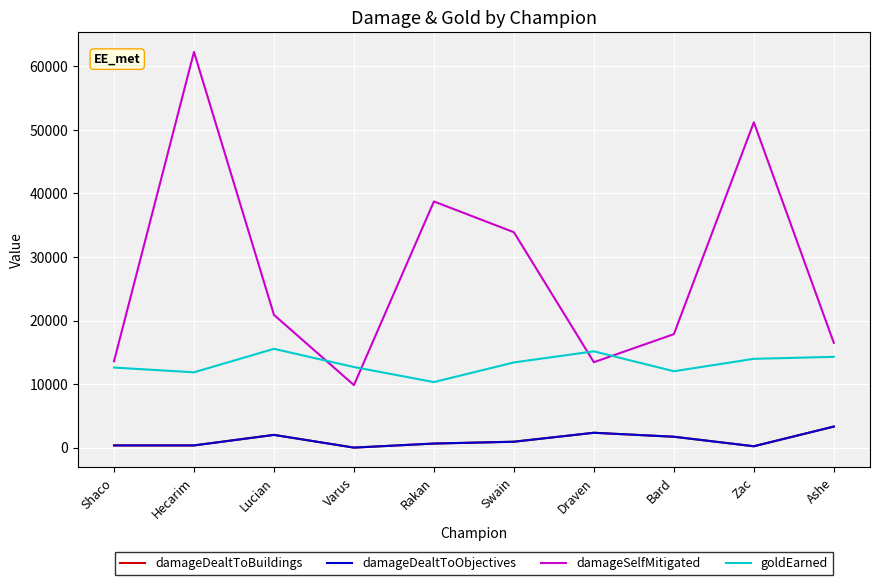

What is the difference between the maximum and minimum values in the goldEarned series?

5232